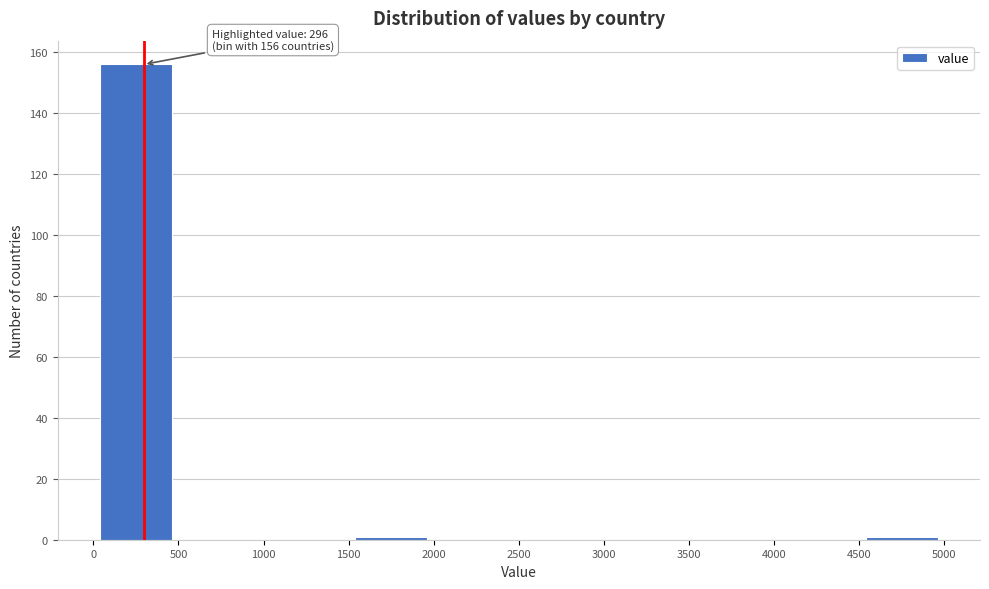

Which range on the x-axis has the tallest bar?

0 to 500